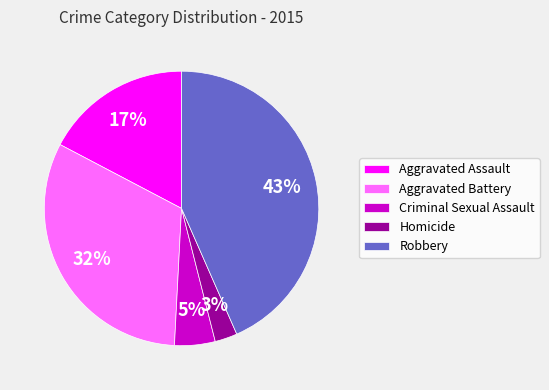

What is the smallest slice in the pie chart?

Homicide